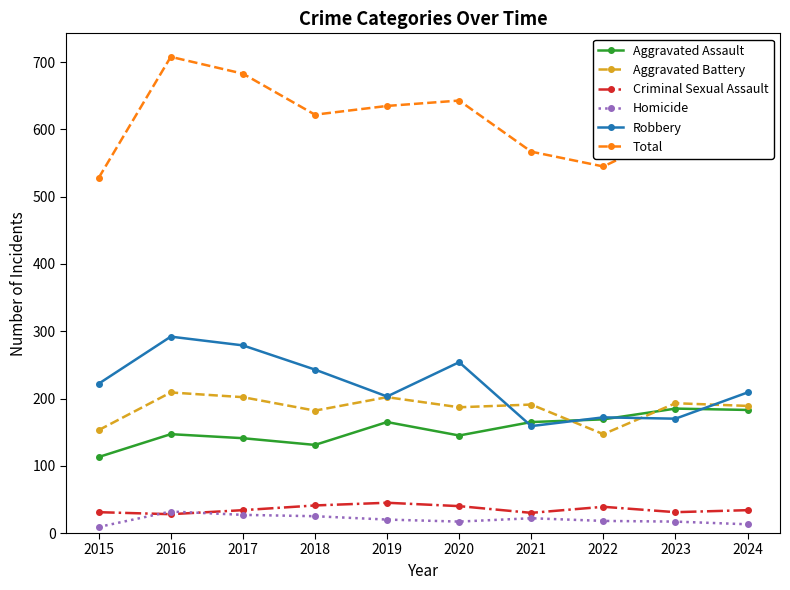

The Criminal Sexual Assault series shows 58 at 2017. True or false?

False